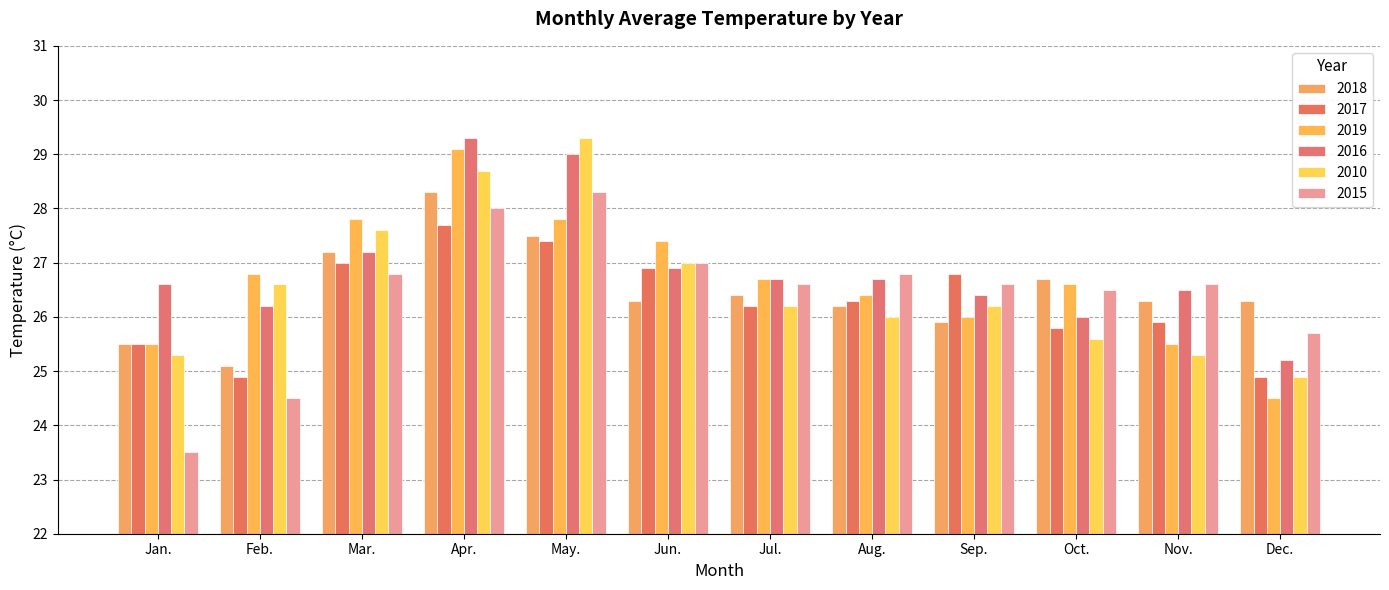

The value of 2018 at Sep. is 25.9. True or false?

True